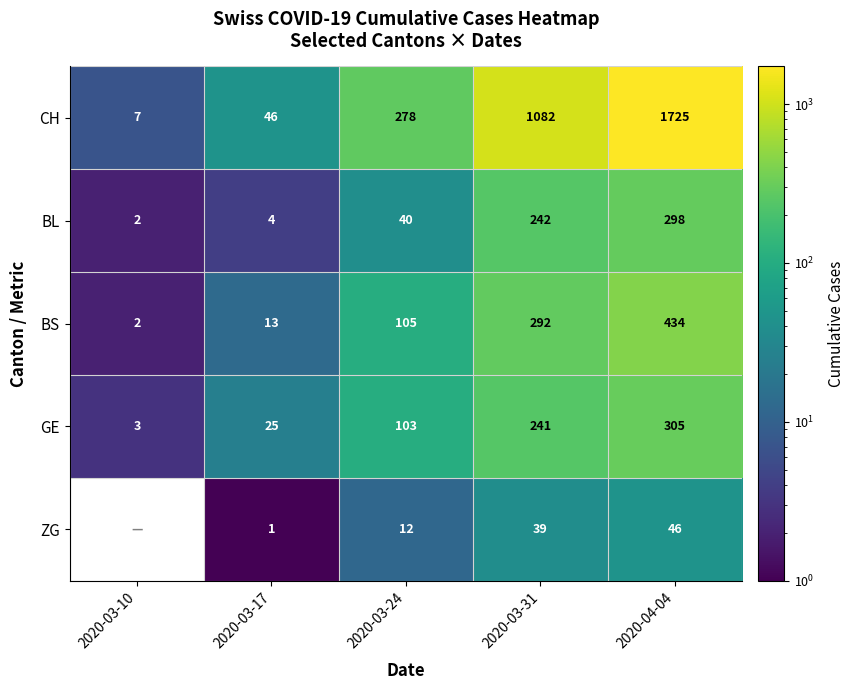

At which label is BS closest to 218?

2020-03-31